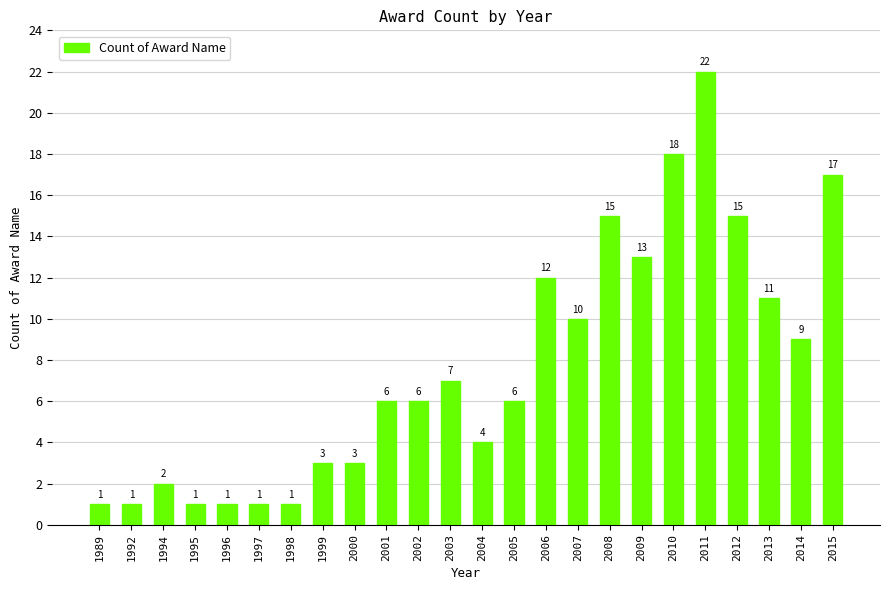

Which label corresponds to the largest value in the chart?

2011